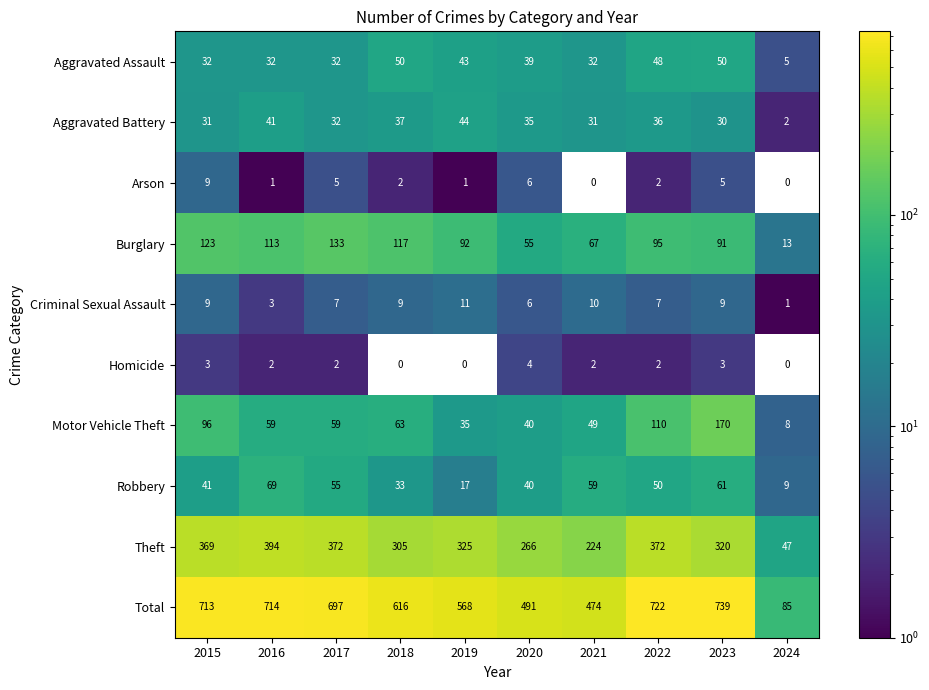

What is the lowest value of the Burglary series?

13